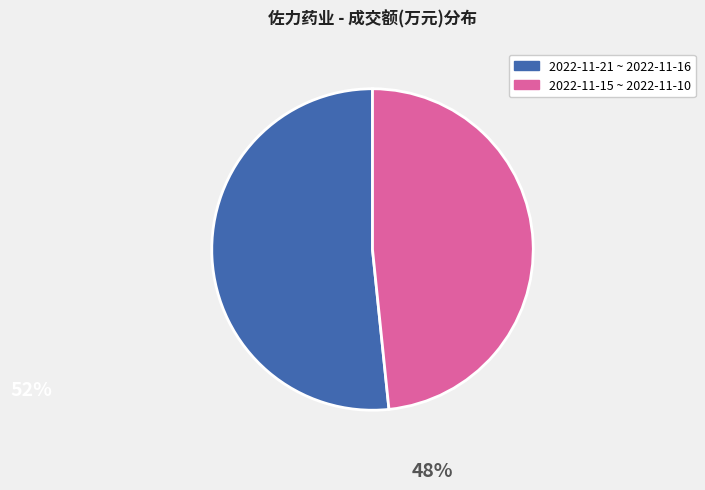

Count the number of slices in the pie.

2